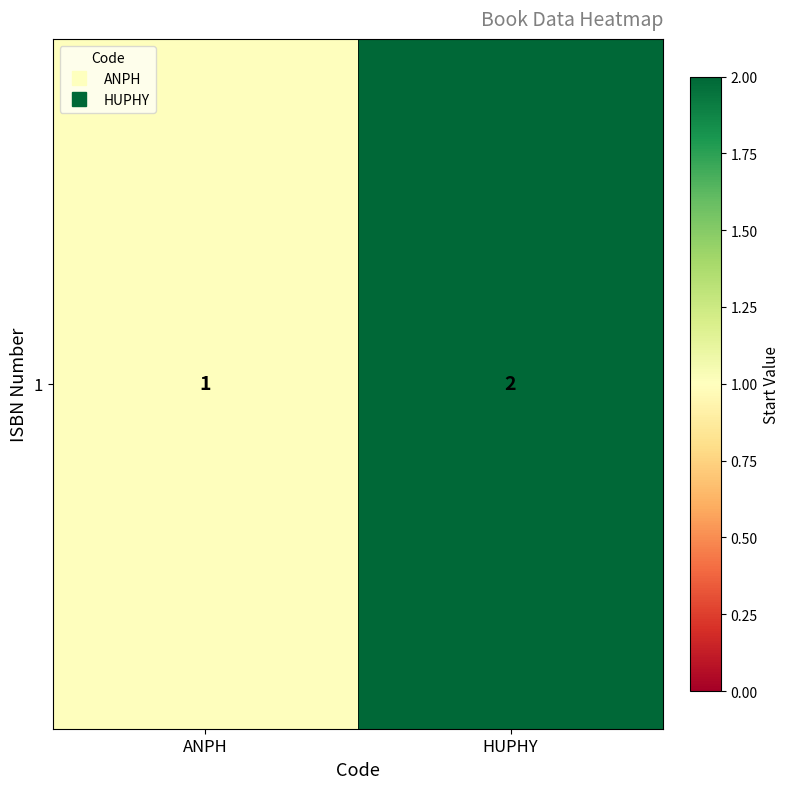

Reading left to right, transcribe all the data shown in this chart.

ANPH=1	HUPHY=2